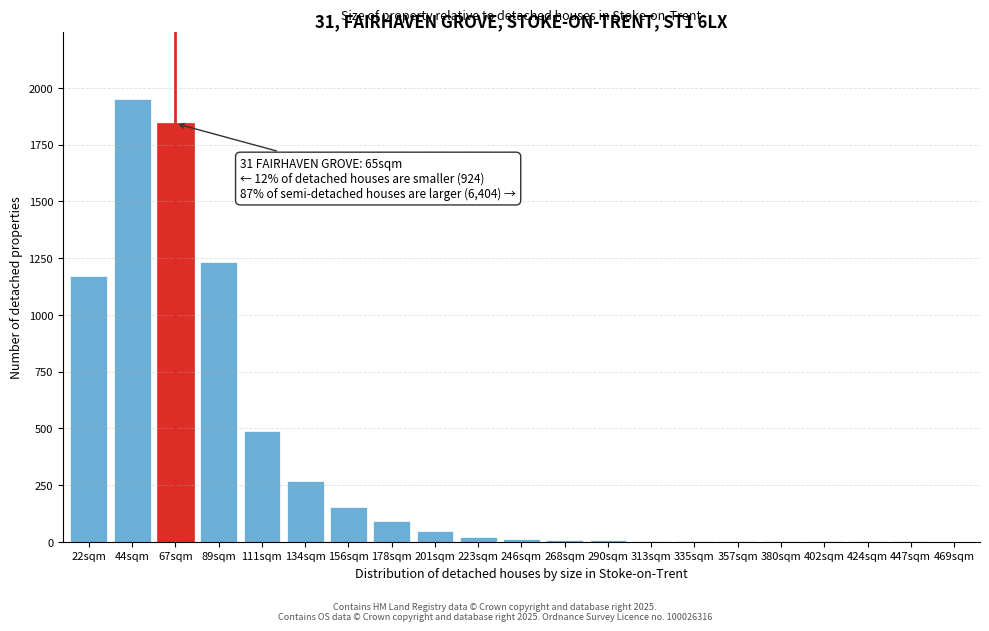

What is the maximum value shown in the chart?

1952